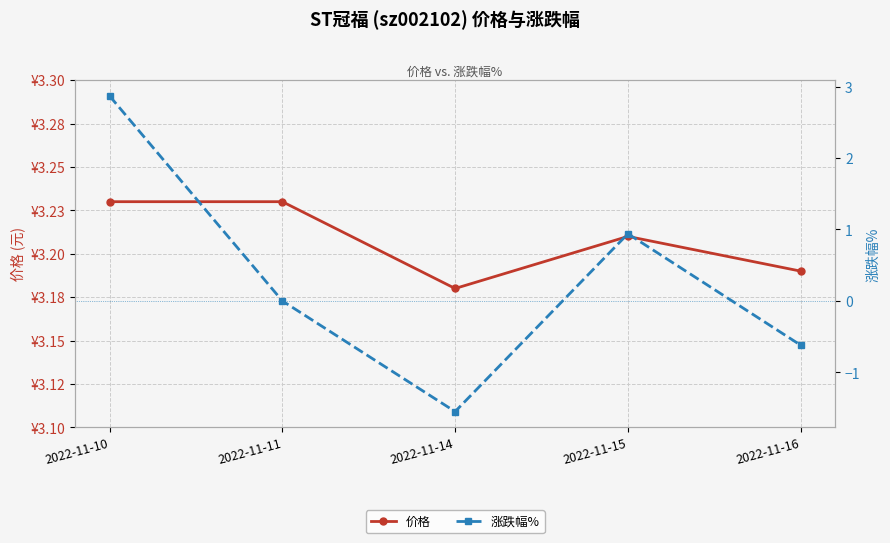

How many data points in 涨跌幅% are less than 0?

2